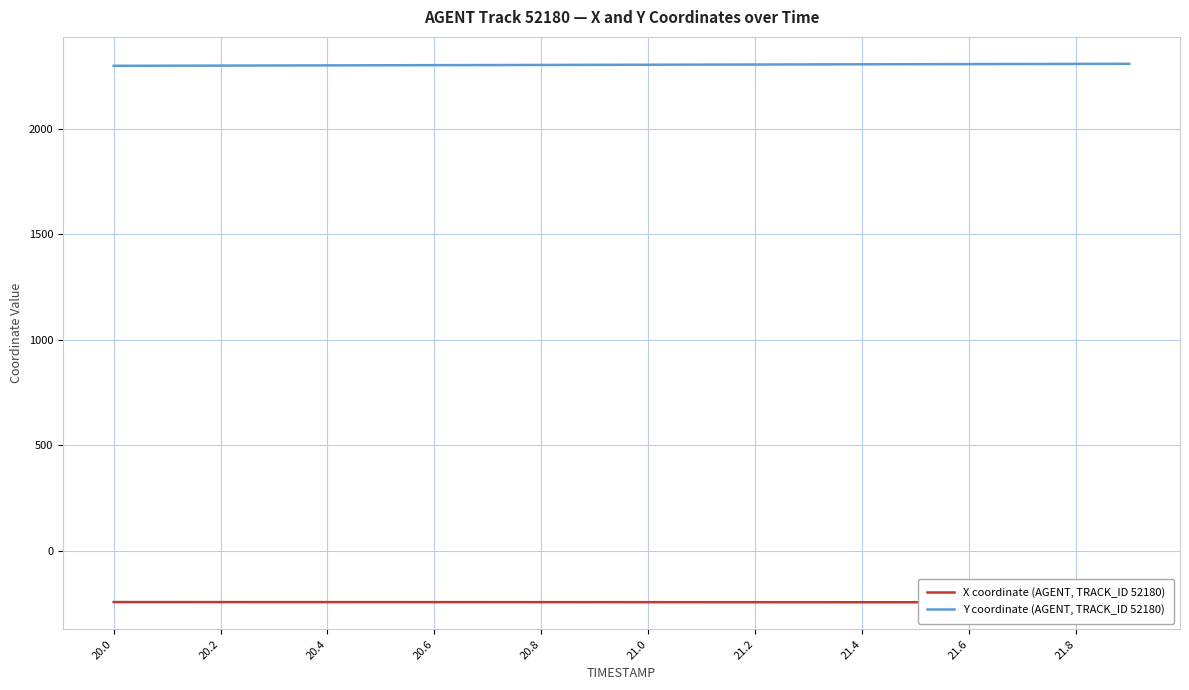

At which label does X coordinate (AGENT, TRACK_ID 52180) first exceed -244?

20.0